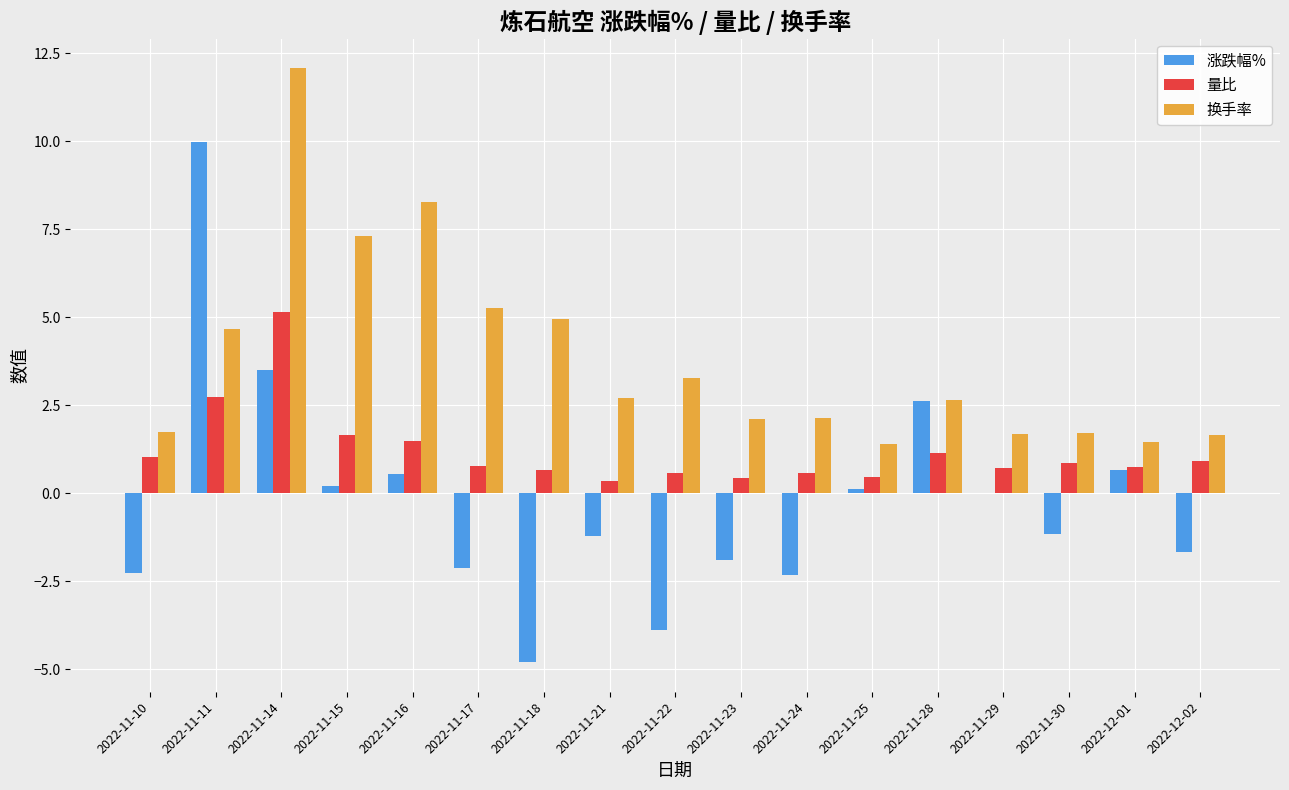

Which series changed the most between 2022-11-11 and 2022-11-21?

涨跌幅%